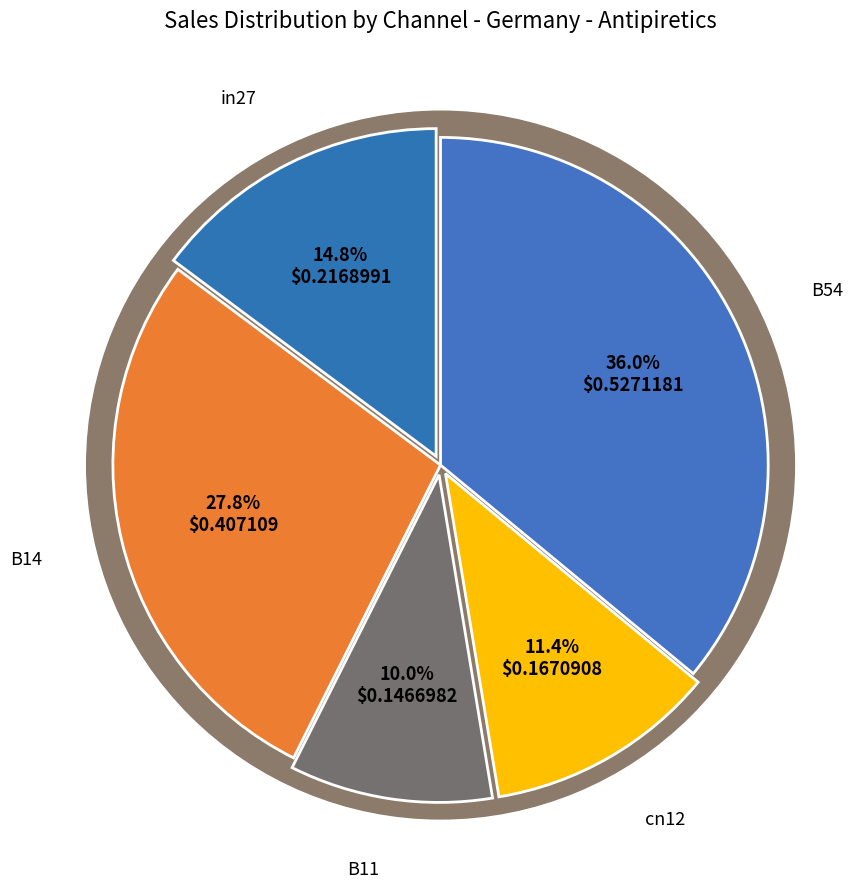

Count the number of slices in the pie.

5